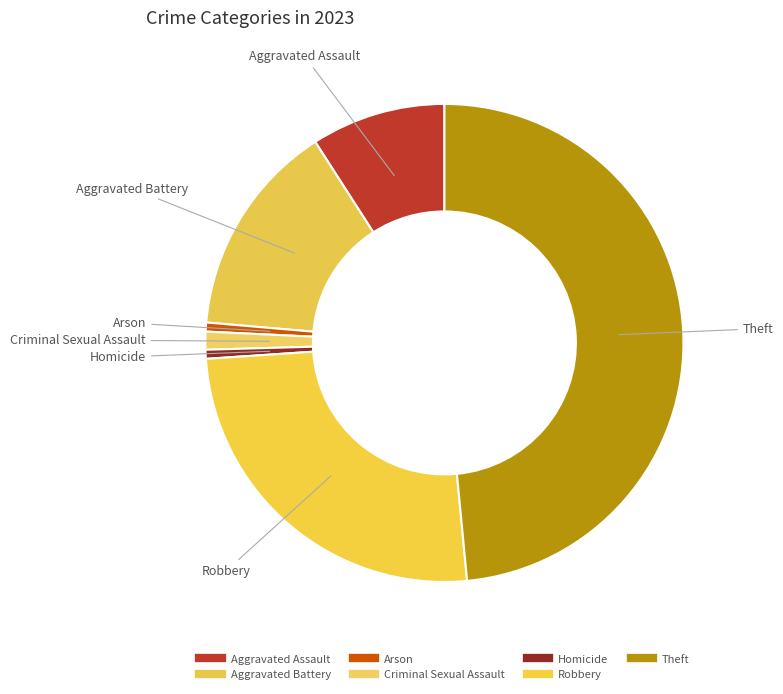

What is the total percentage of Theft and Aggravated Assault?

57.6%